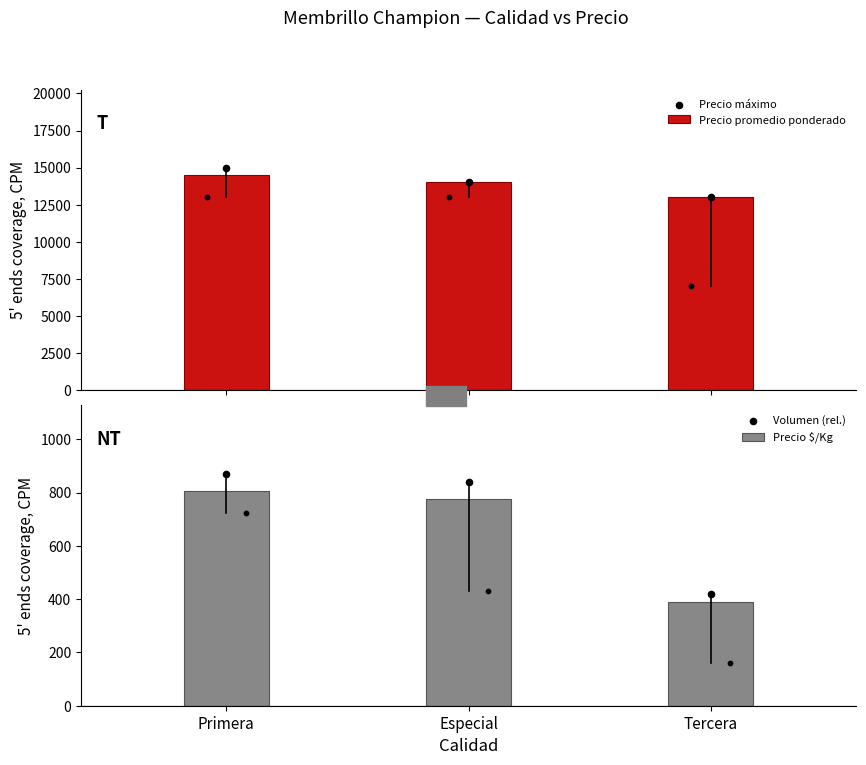

What are all the series names shown in the legend?

Precio promedio ponderado, Precio máximo, Precio $/Kg, Volumen (rel.)